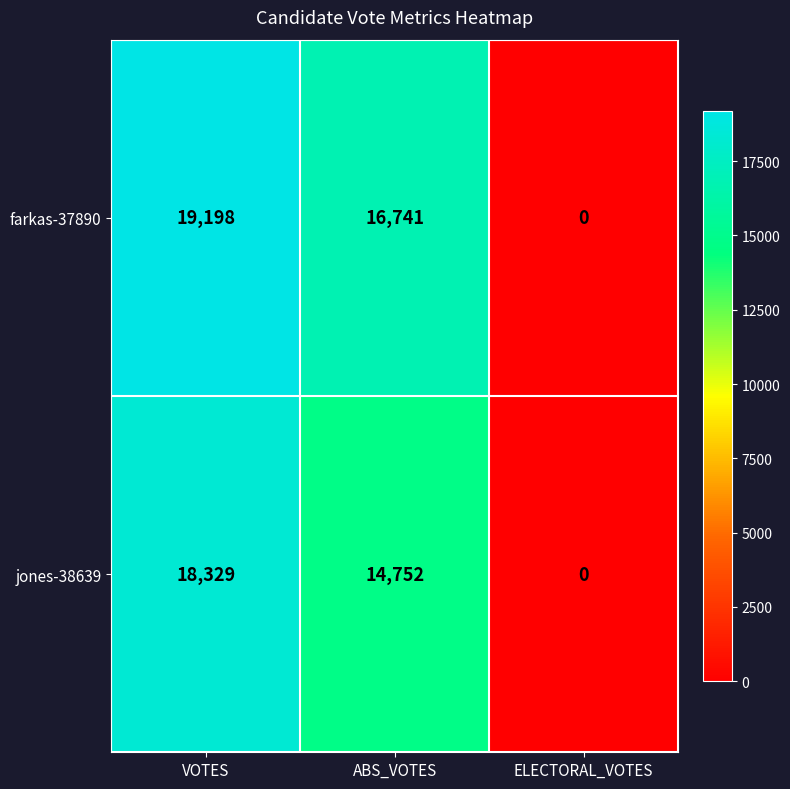

How many jones-38639 values are between 0 and 18329?

3